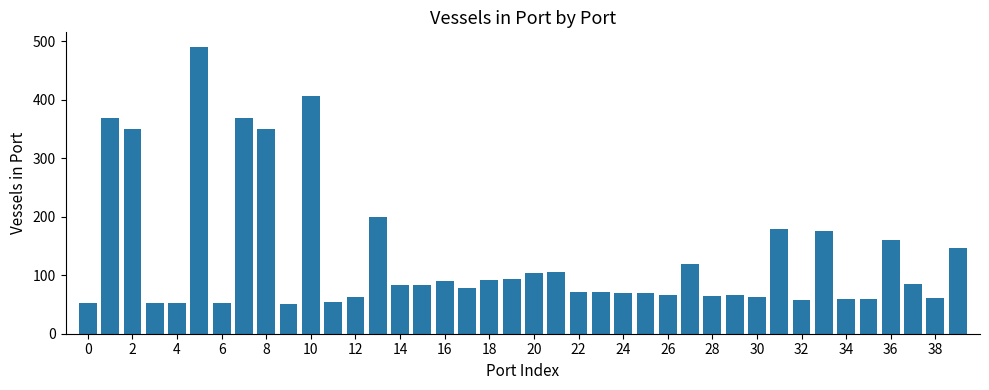

What is the value of the 10th bar from the left?

51